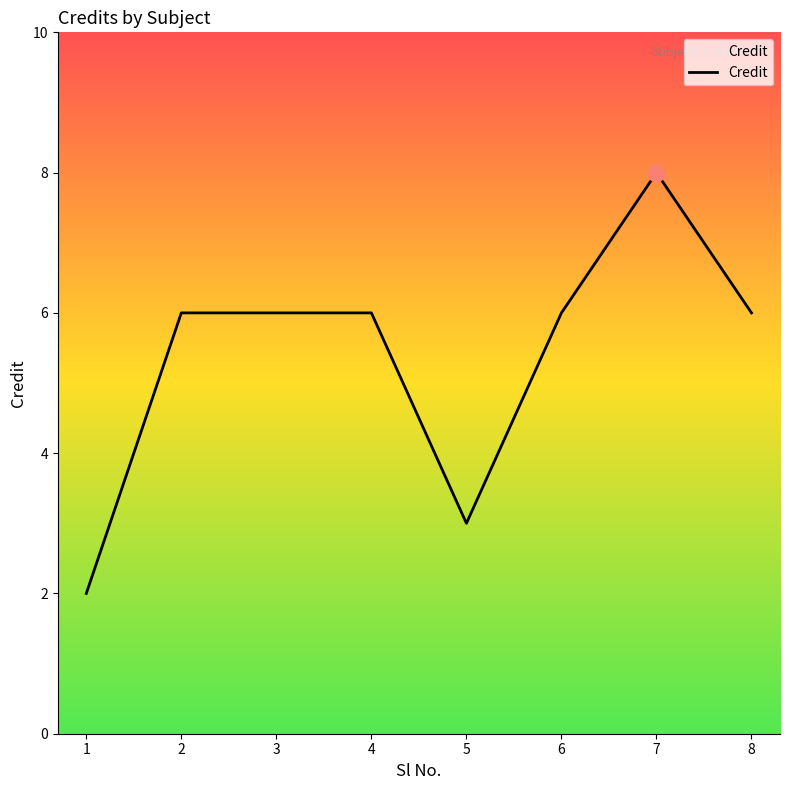

What is the average value?

5